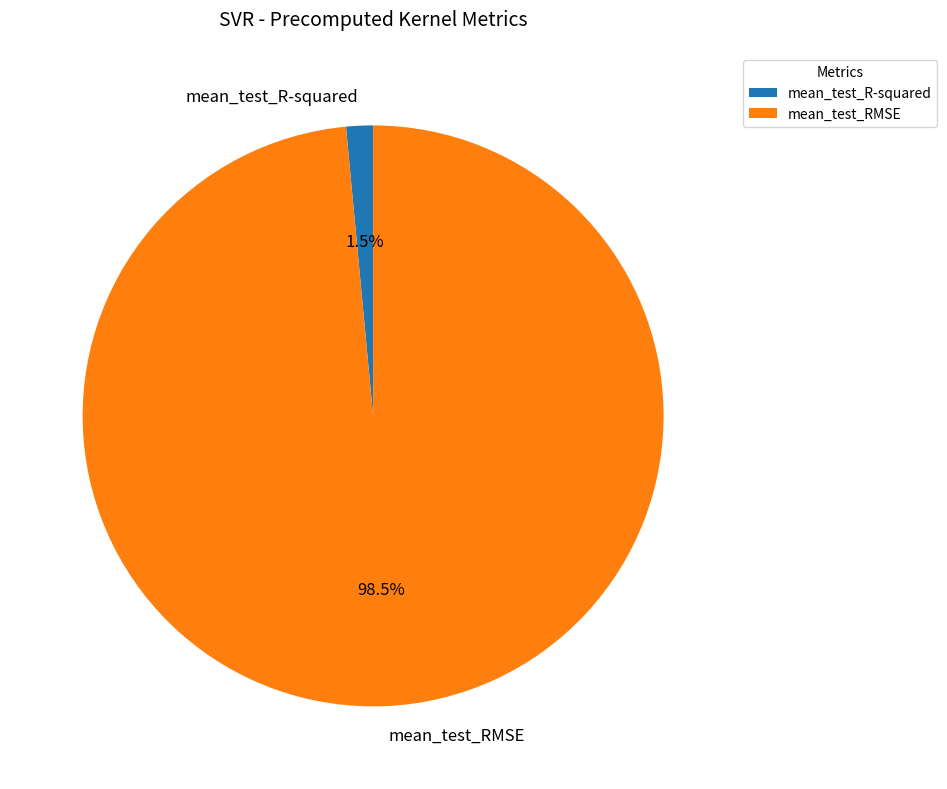

Which has a higher value, mean_test_RMSE or mean_test_R-squared?

mean_test_RMSE